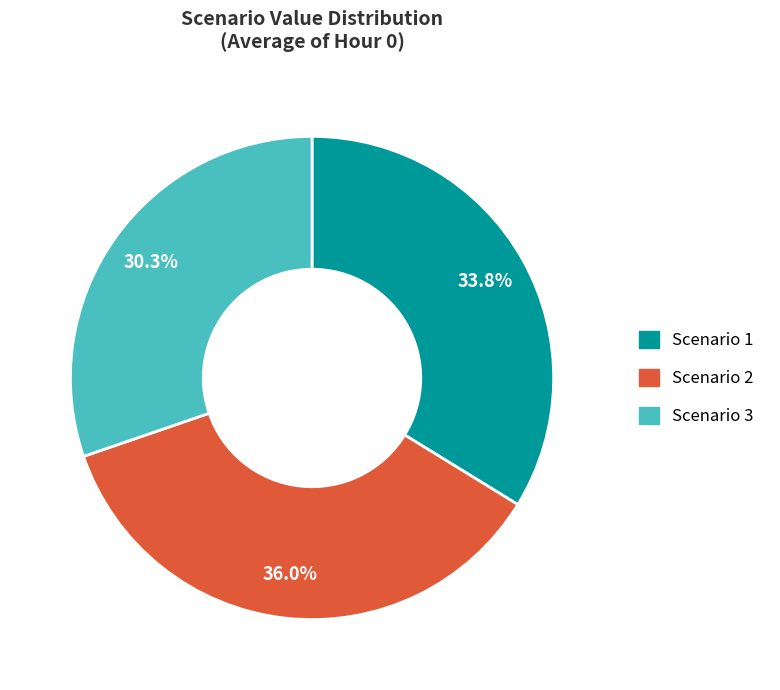

Is it true that Scenario 1 is 34% of the pie?

True